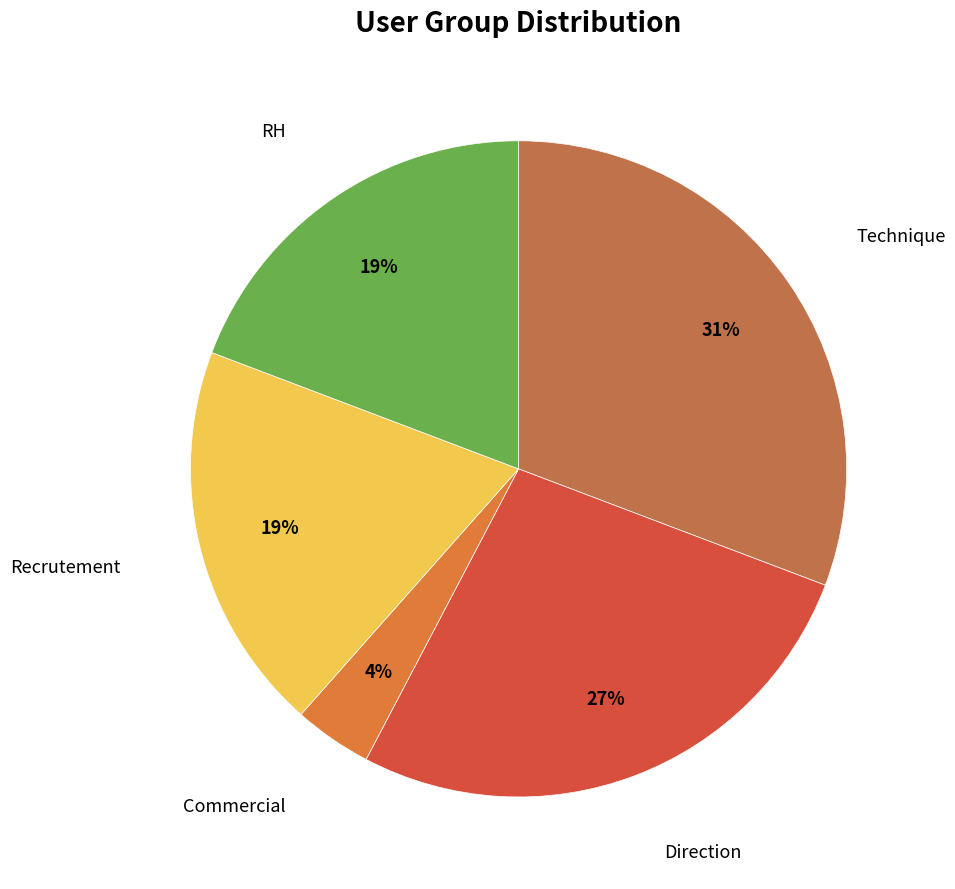

How many segments does this pie chart have?

5